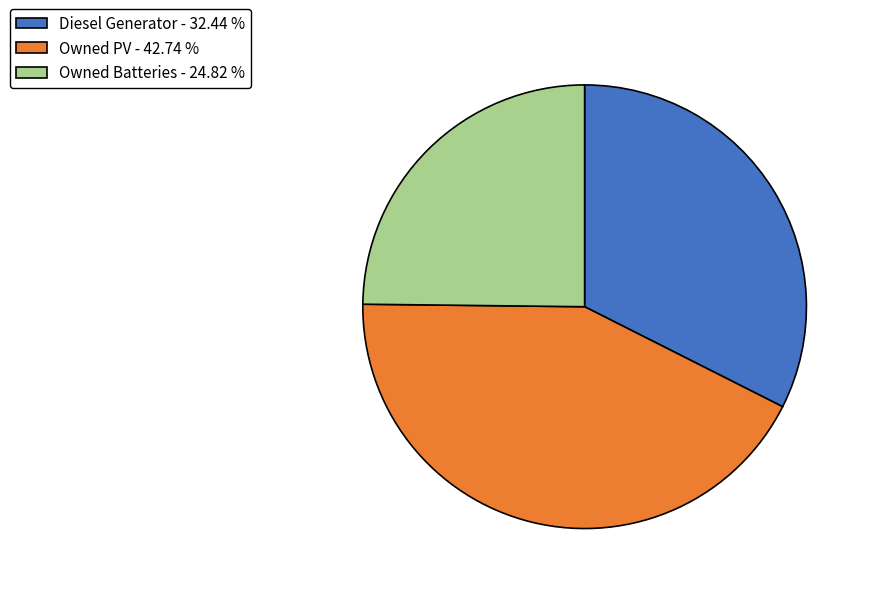

Does any single category account for the majority?

No